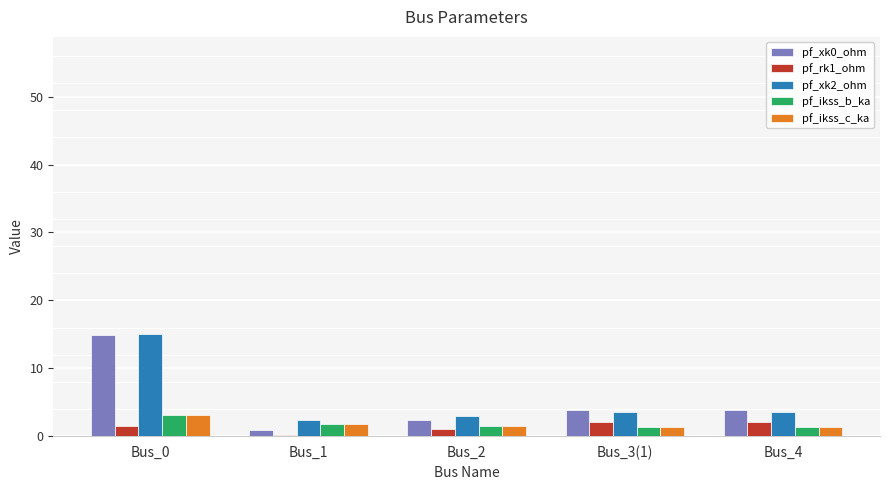

What is the sum of all pf_ikss_c_ka values?

9.0